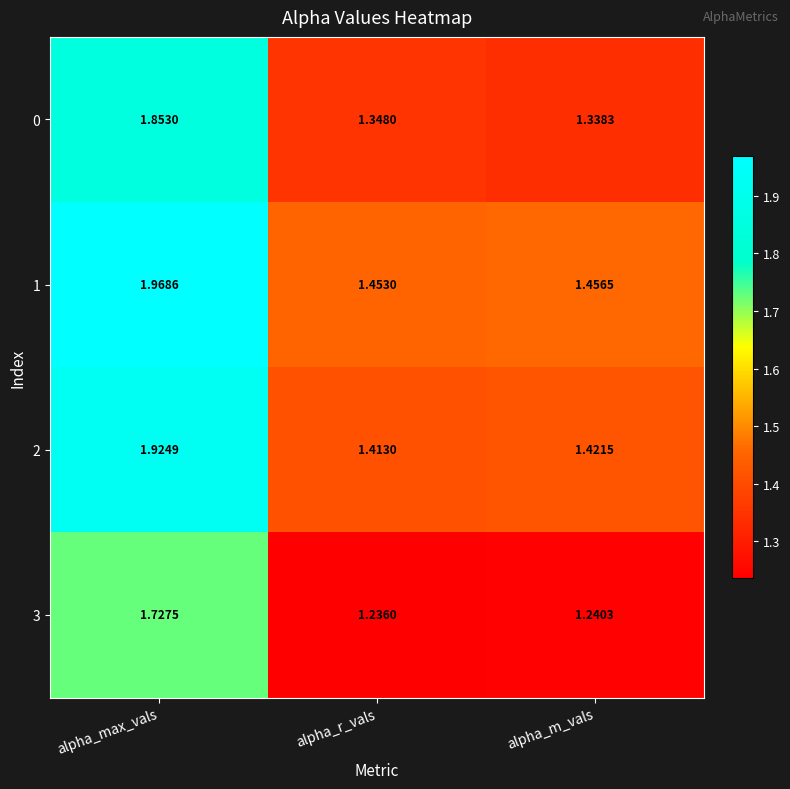

Which category has the highest value across all series?

alpha_max_vals